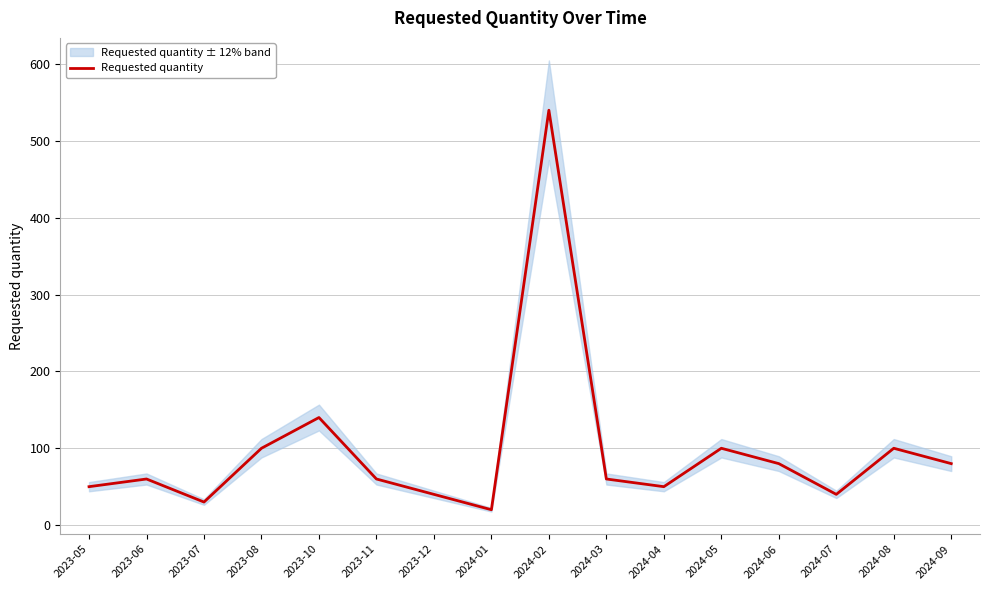

How many data points does each series have?

16